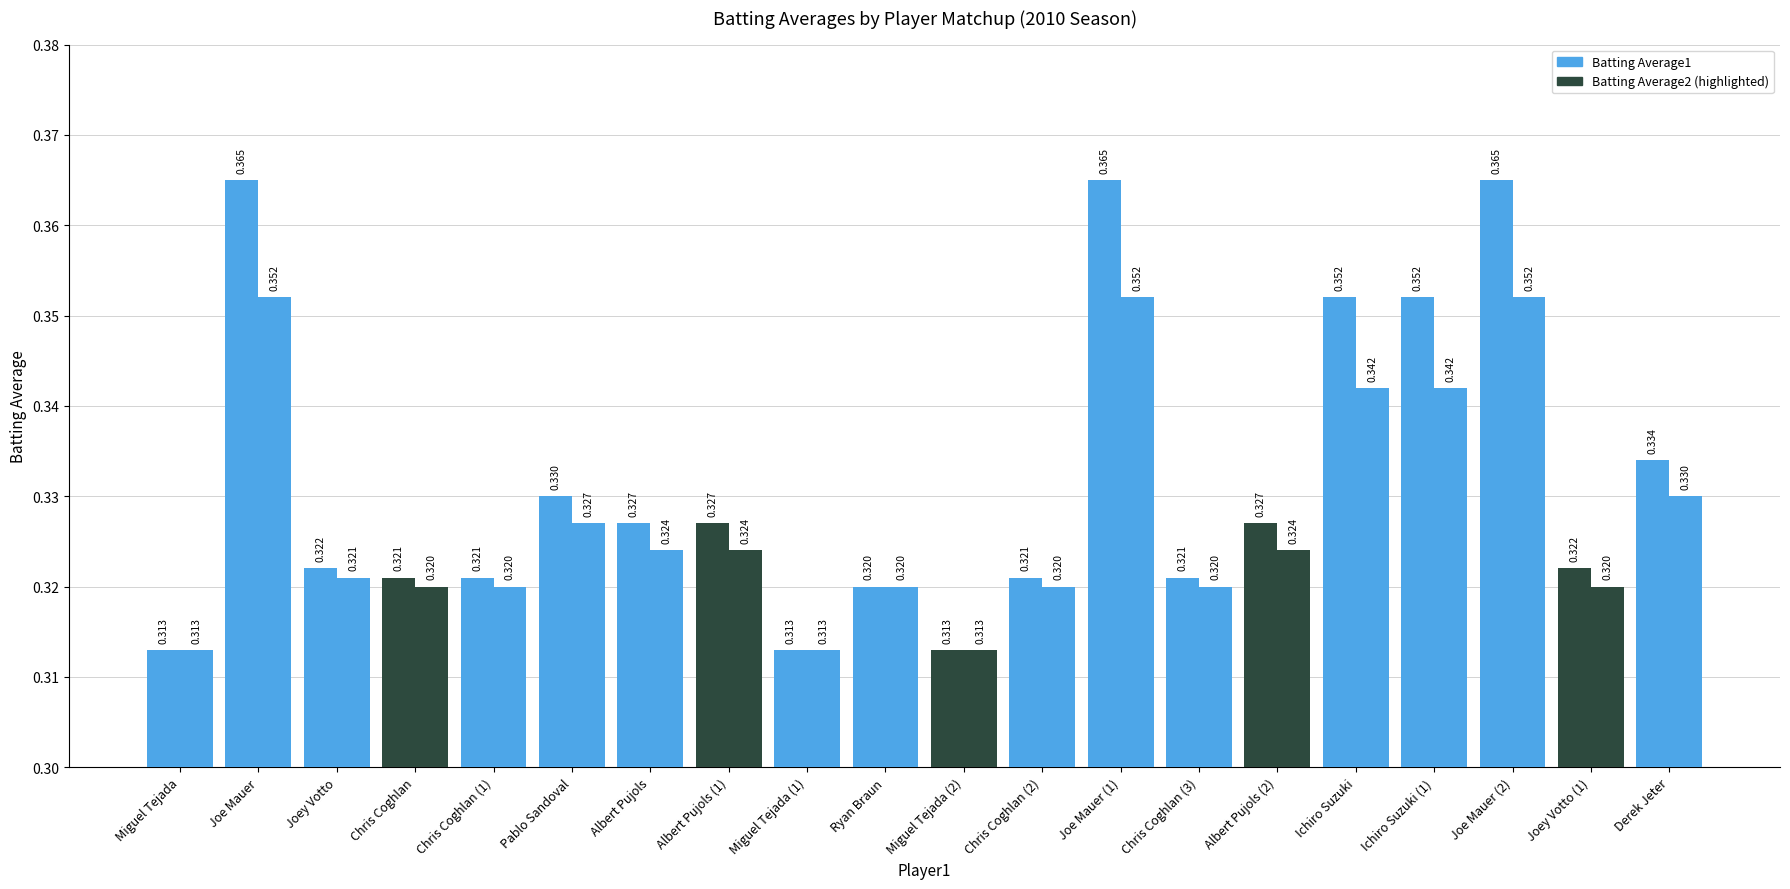

What is the total value across all series at Ichiro Suzuki (1)?

0.7